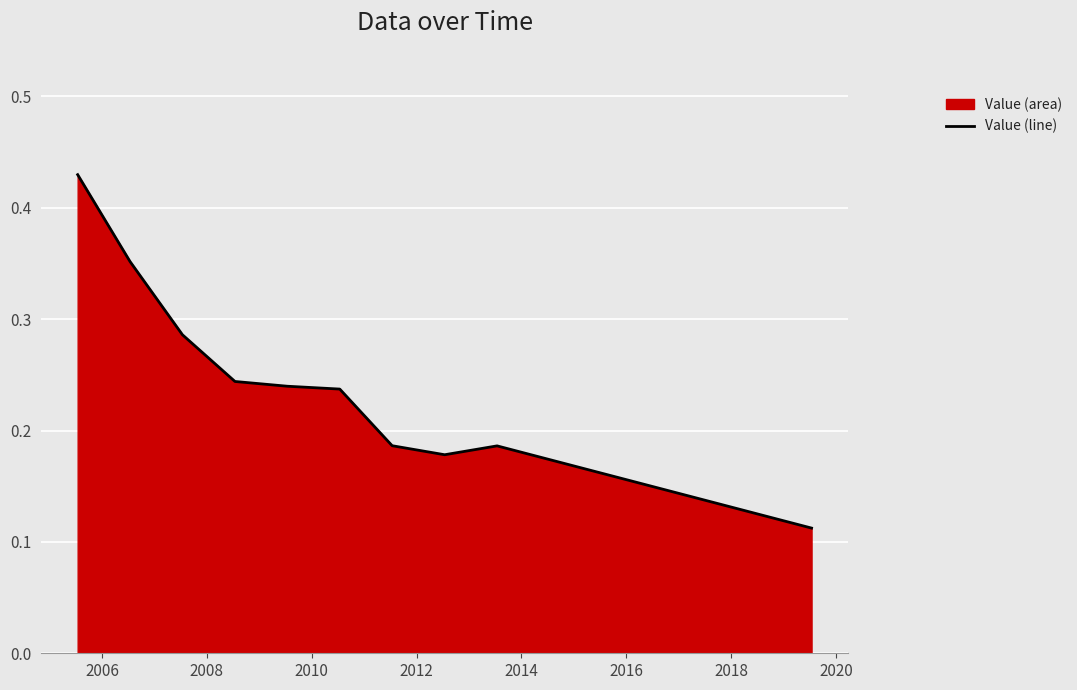

What is the change in value from 2014 to 2018?

-0.1